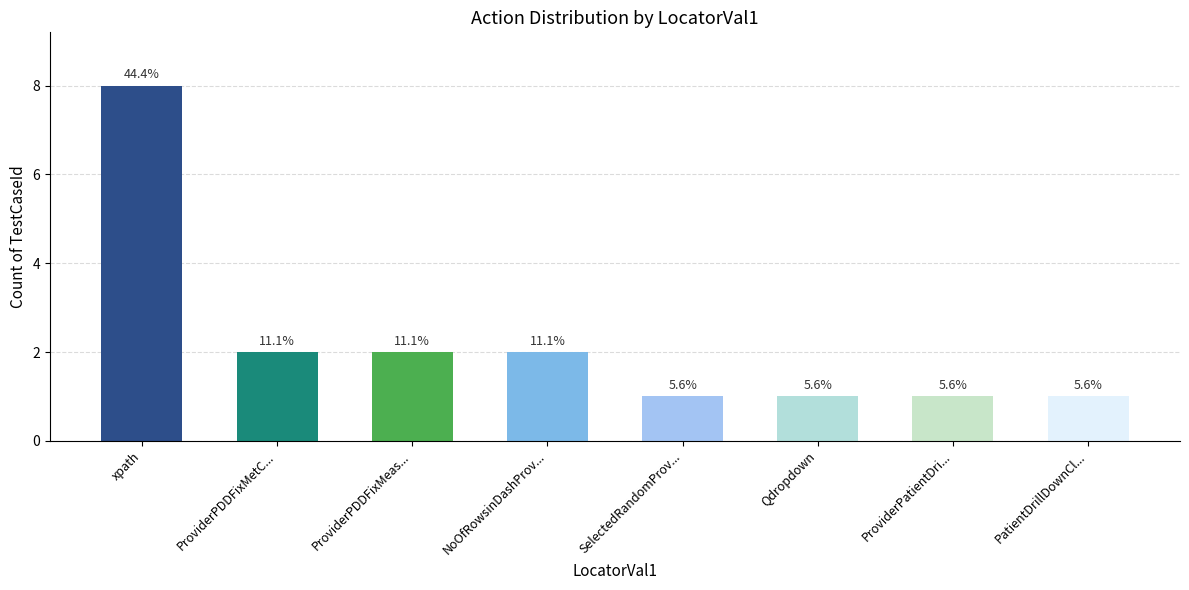

Does the chart contain any negative values?

No